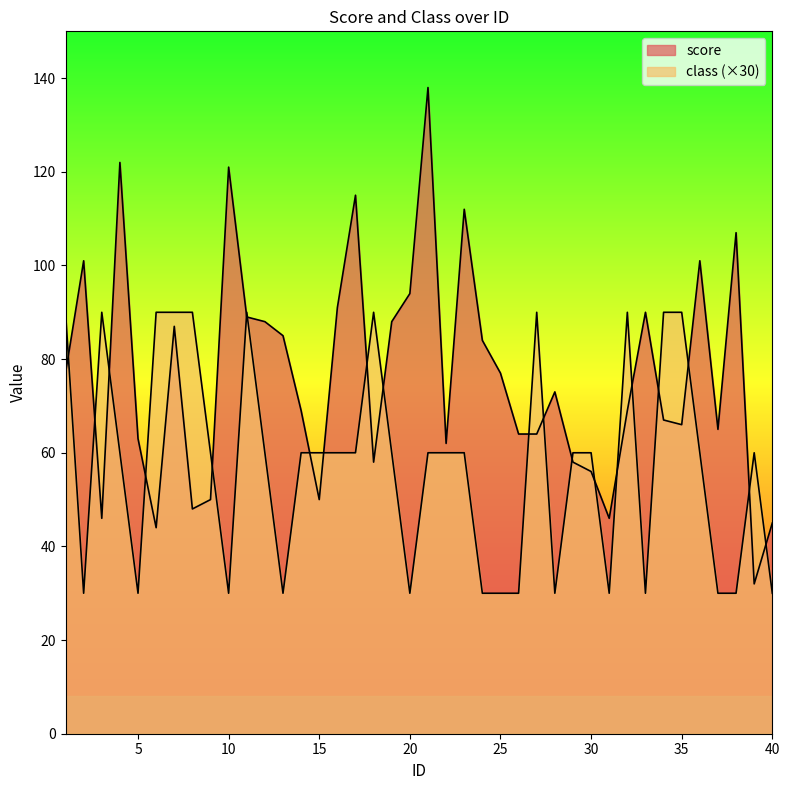

What is the sum of all score values?

3062